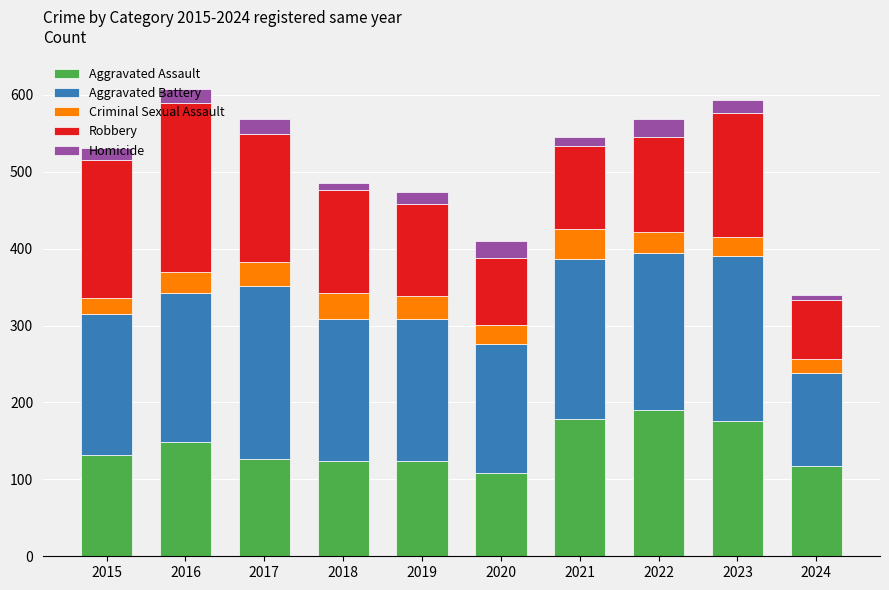

What is the total value across all series at 2024?

340